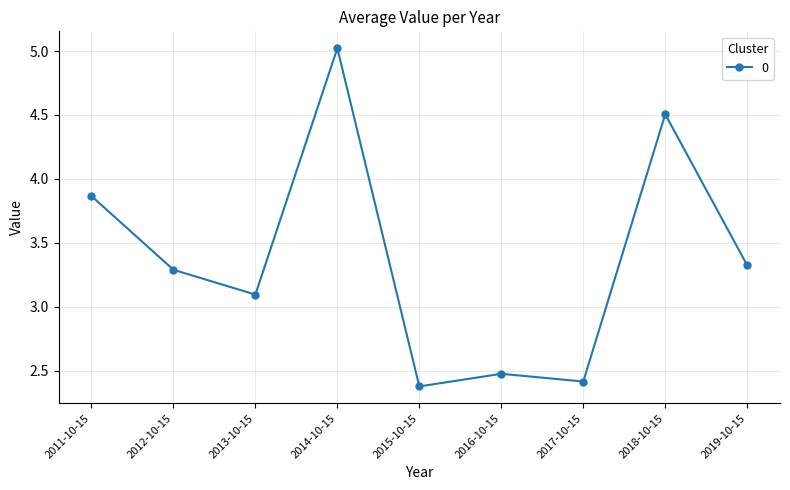

Does the chart display data point markers on the line(s)?

Yes